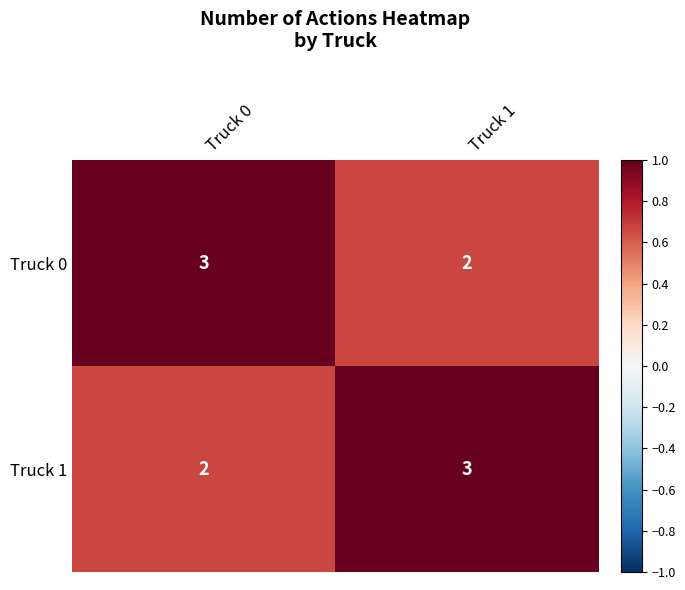

The Truck 1 series shows 2 at Truck 0. True or false?

True